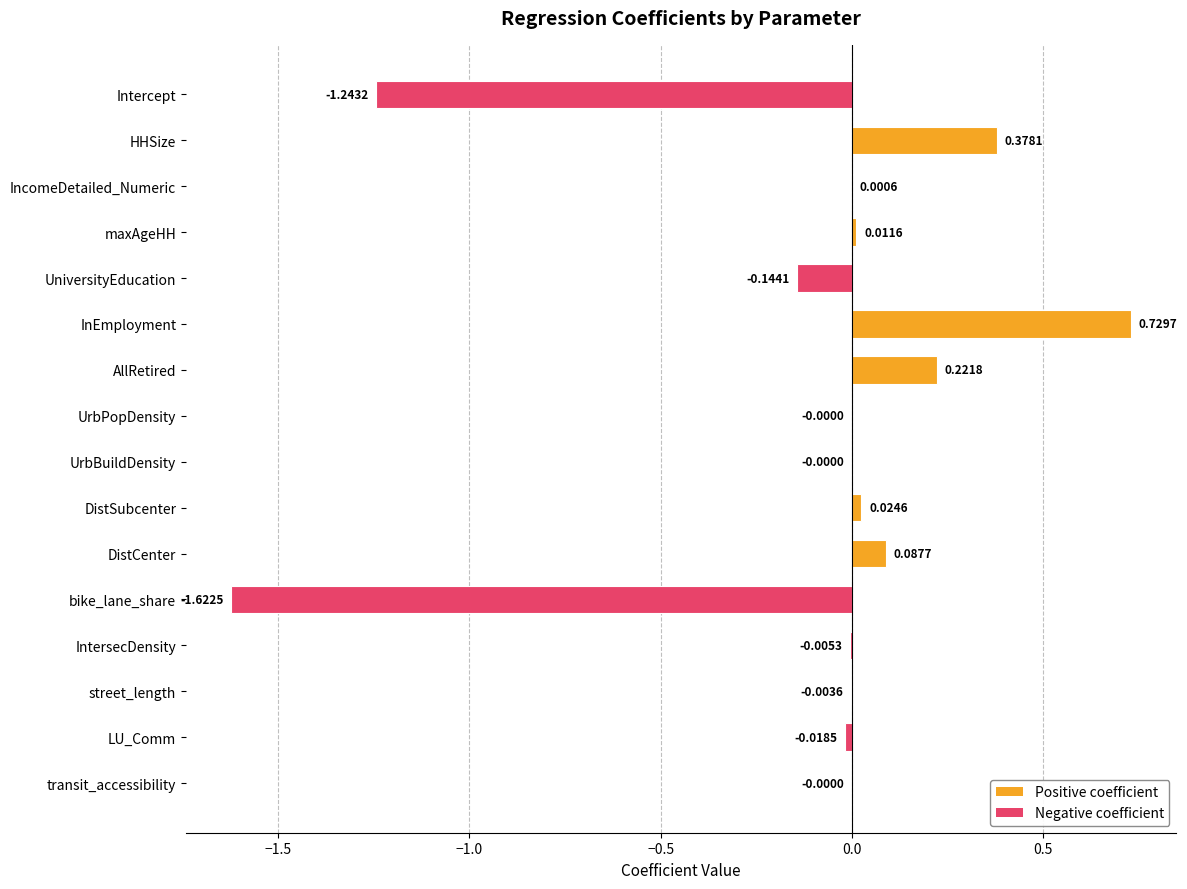

Which label corresponds to the largest value in the chart?

InEmployment